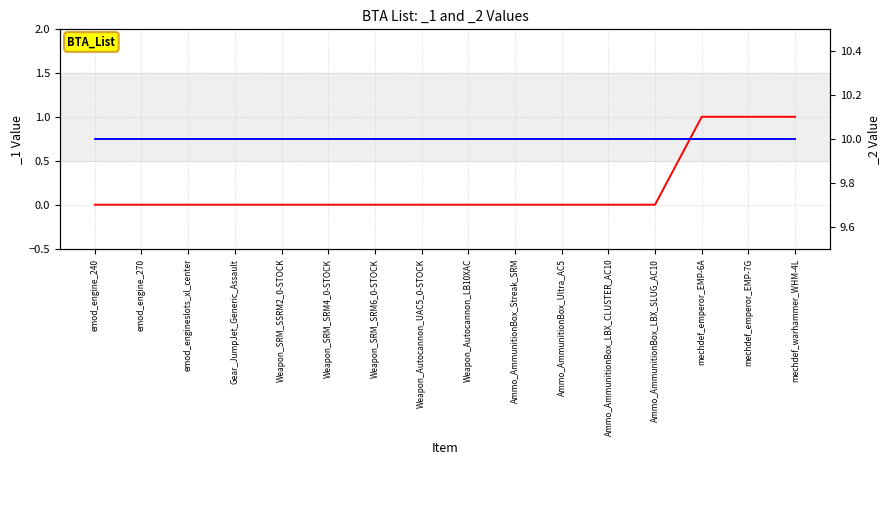

List the labels in order of value, largest first.

mechdef_emperor_EMP-6A, mechdef_emperor_EMP-7G, mechdef_warhammer_WHM-4L, emod_engine_240, emod_engine_270, emod_engineslots_xl_center, Gear_JumpJet_Generic_Assault, Weapon_SRM_SSRM2_0-STOCK, Weapon_SRM_SRM4_0-STOCK, Weapon_SRM_SRM6_0-STOCK, Weapon_Autocannon_UAC5_0-STOCK, Weapon_Autocannon_LB10XAC, Ammo_AmmunitionBox_Streak_SRM, Ammo_AmmunitionBox_Ultra_AC5, Ammo_AmmunitionBox_LBX_CLUSTER_AC10, Ammo_AmmunitionBox_LBX_SLUG_AC10